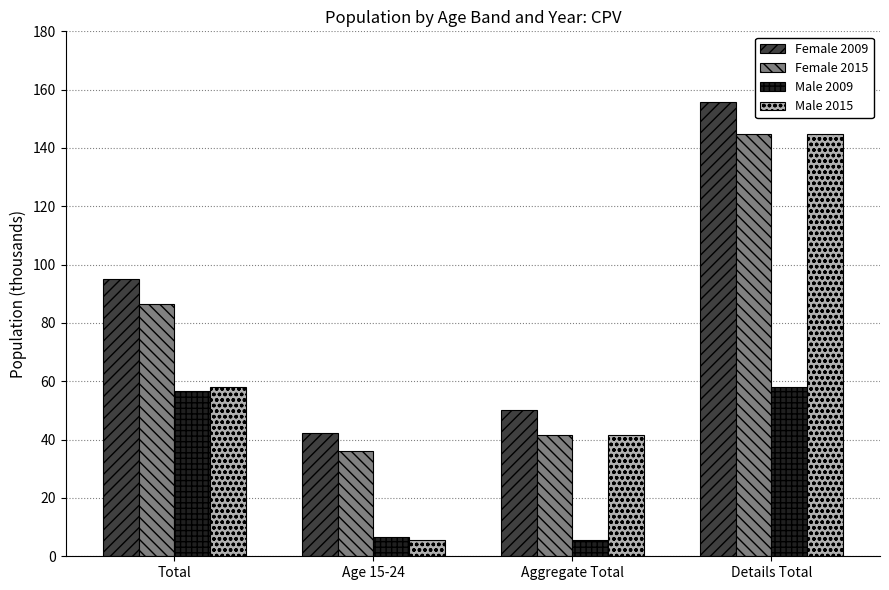

At which label does Female 2015 first exceed 86?

Total